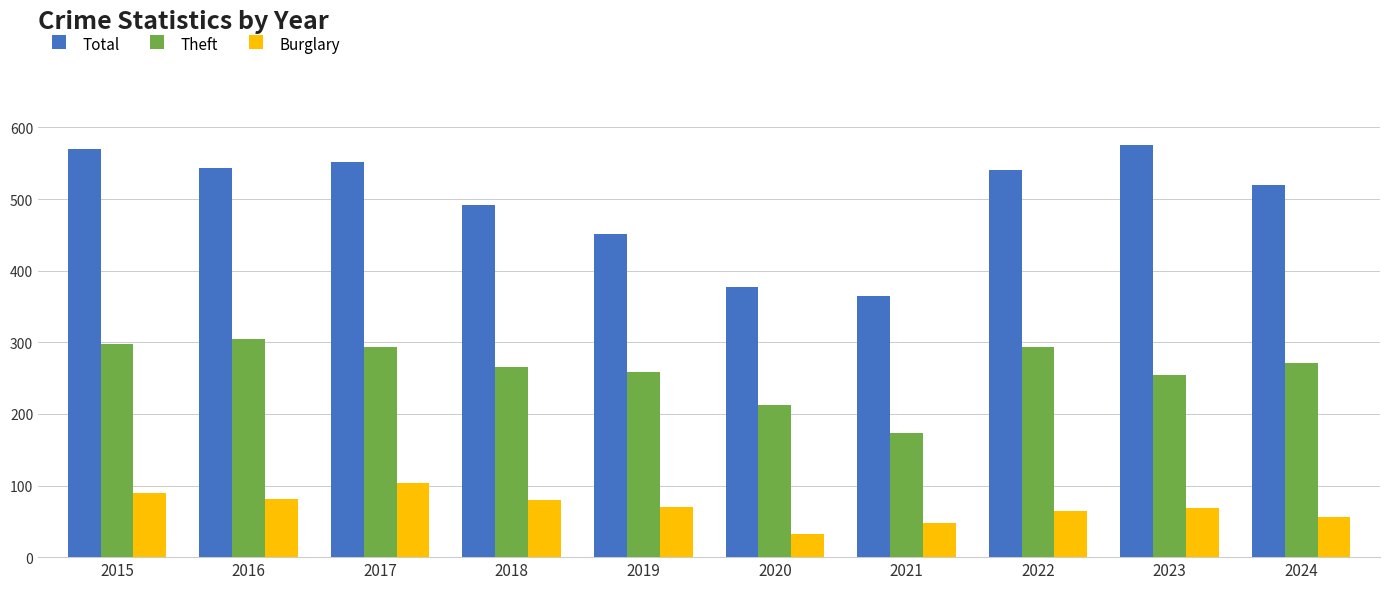

How many values in the Burglary series are below 70?

5